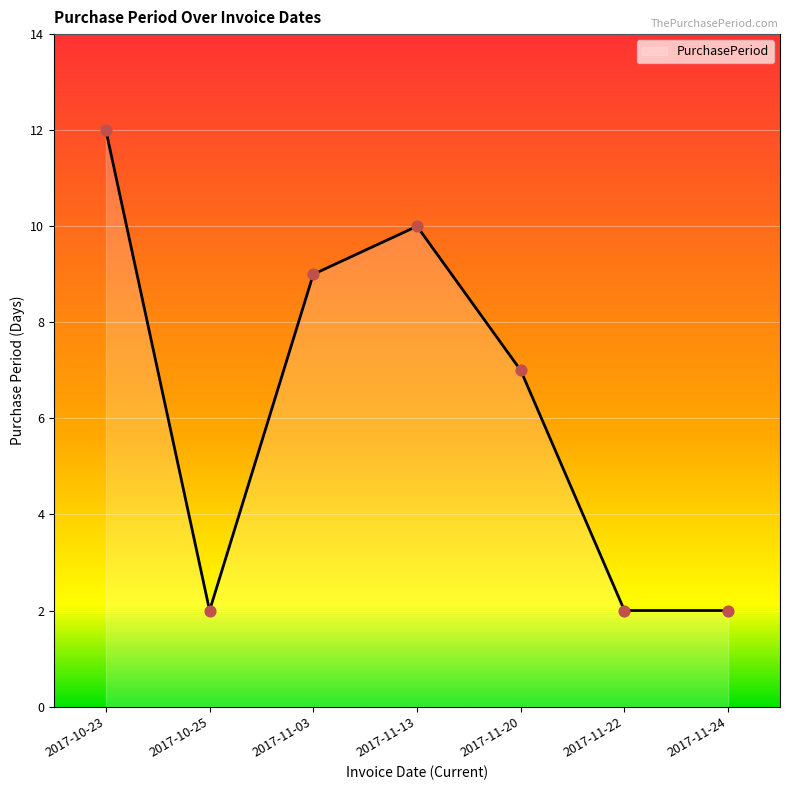

Which has a higher value, 2017-11-03 or 2017-11-13?

2017-11-13